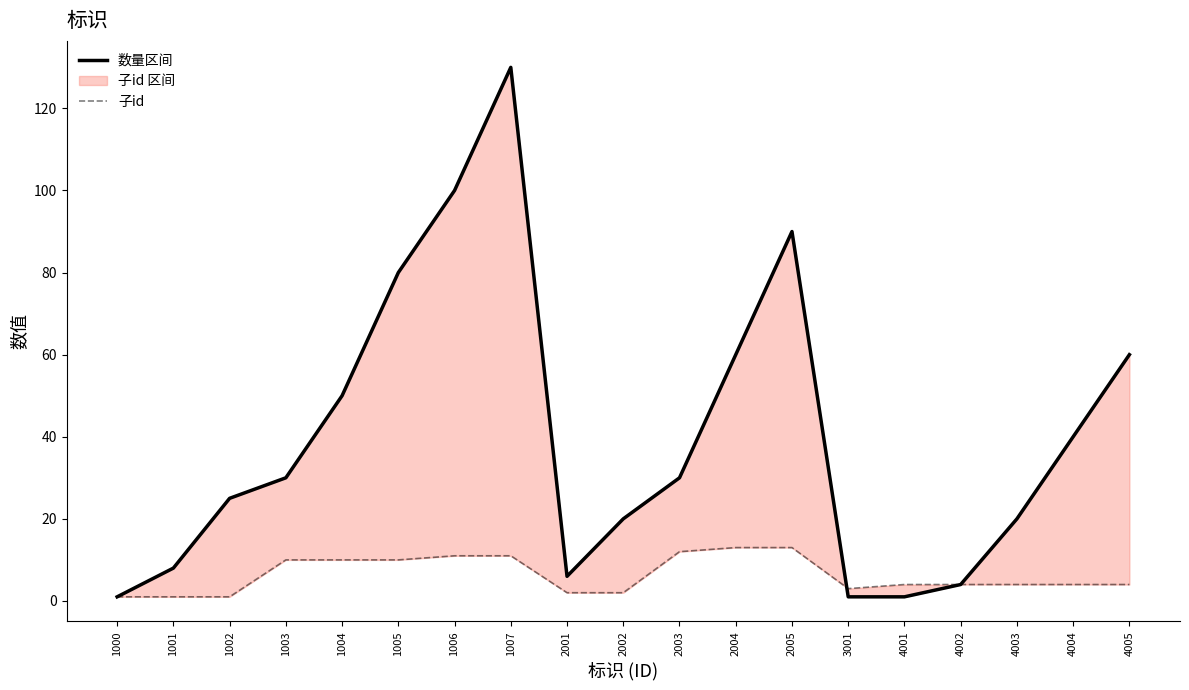

Which series has the largest range (max minus min)?

数量区间